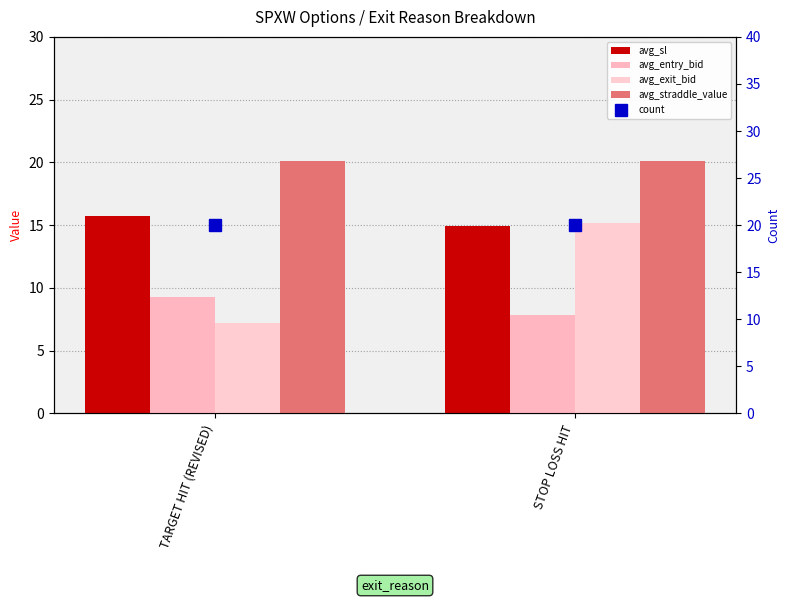

At which category is the sum across all series the highest?

STOP LOSS HIT